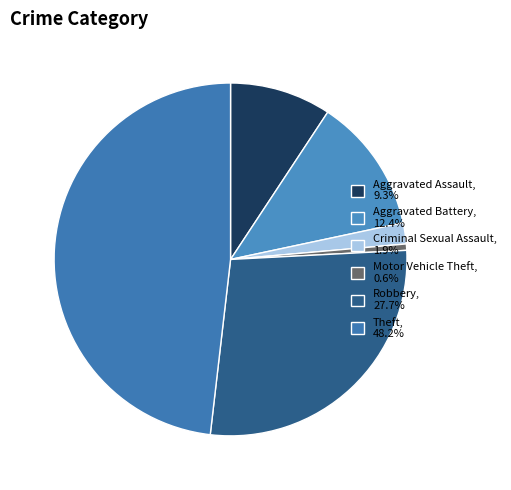

How many segments does this pie chart have?

6